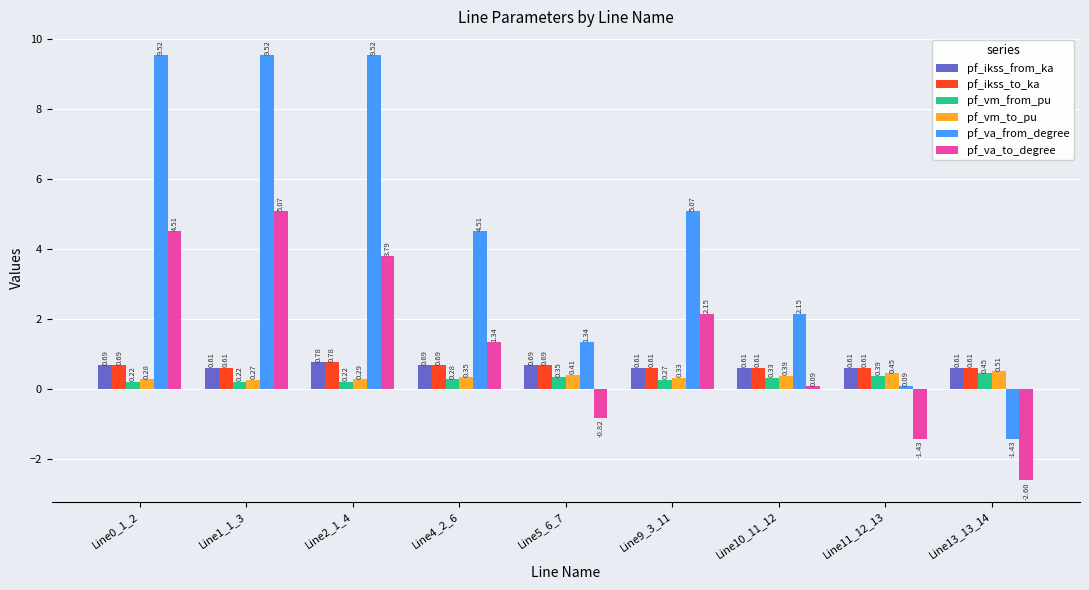

Between Line1_1_3 and Line5_6_7, which series saw the biggest shift?

pf_va_from_degree